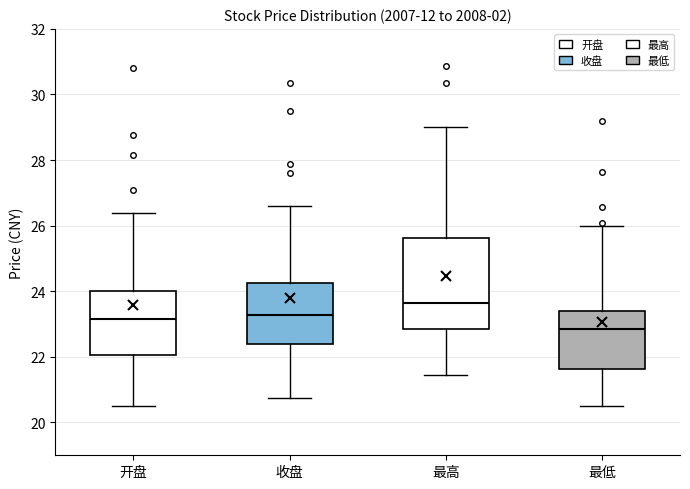

Which box is the tallest, from its lower edge to its upper edge?

最高